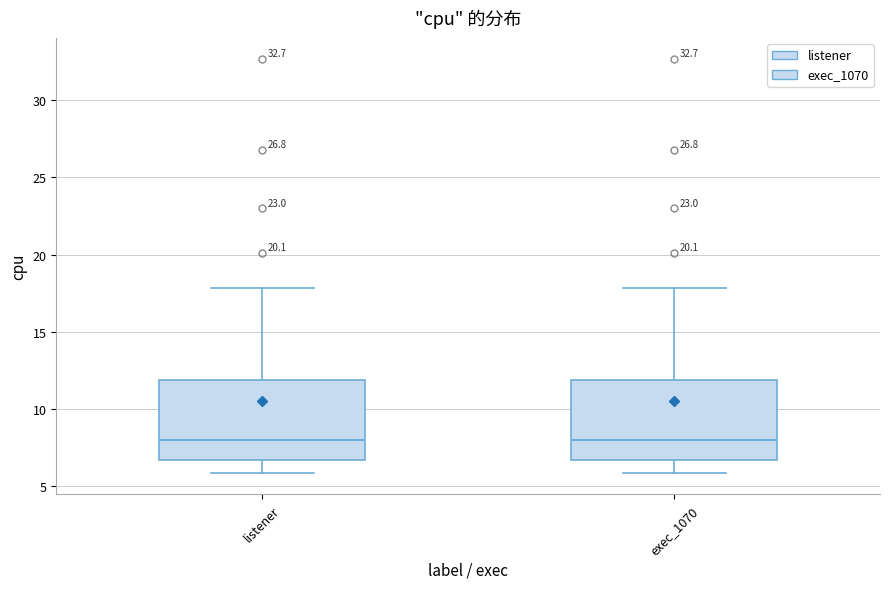

Where is the upper edge of the box for listener on the y-axis? The values are not printed on the chart, so give them approximately, as read against the axis.

12.0